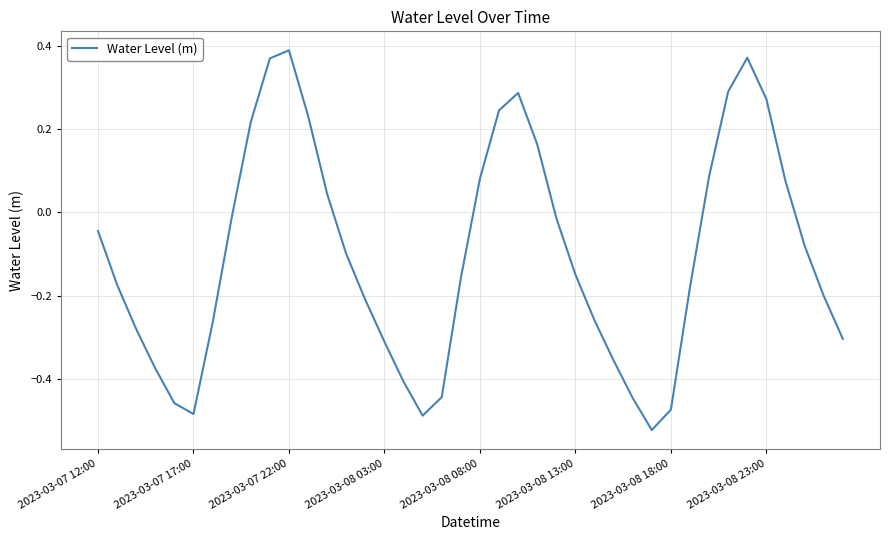

How many interior local valleys (lower than both neighbors) does the data have?

3